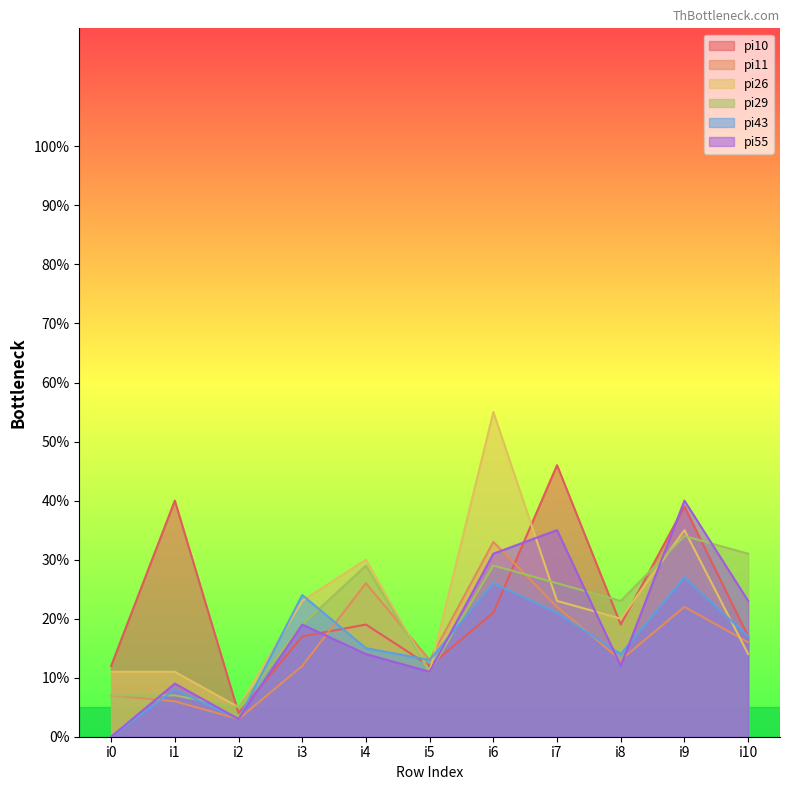

Reading right to left, extract all data points from this chart.

pi10: 17	39	19	46	21	12	19	17	4	40	12
pi11: 16	22	13	22	33	13	26	12	3	6	7
pi26: 14	35	20	23	55	11	30	23	5	11	11
pi29: 31	34	23	26	29	11	29	19	5	7	7
pi43: 17	27	14	21	26	13	15	24	3	8	0
pi55: 23	40	12	35	31	11	14	19	3	9	0